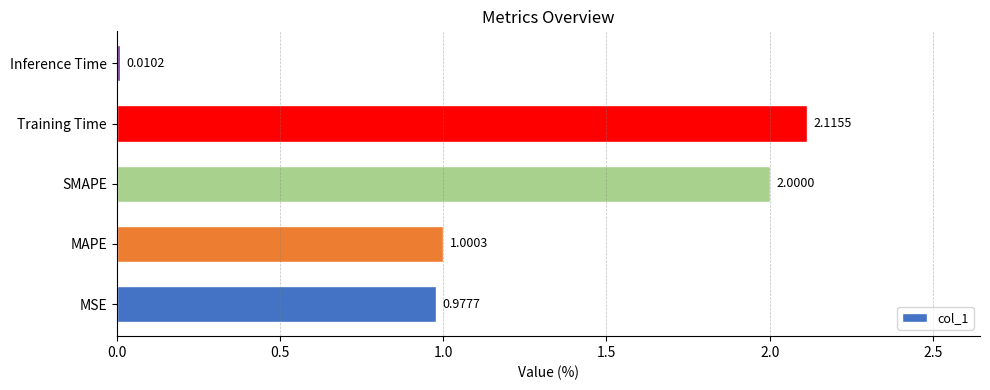

Which category has the highest value across all series?

Training Time